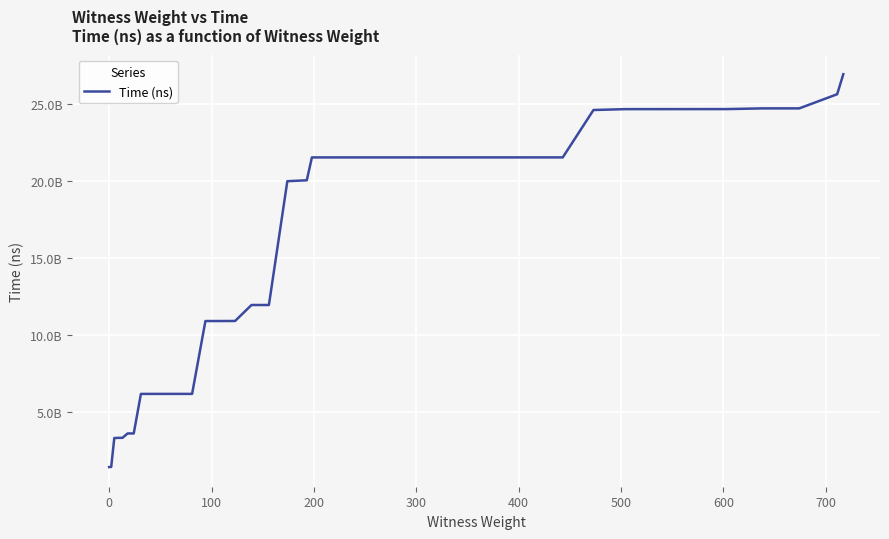

Reading left to right, list all the values displayed in this chart.

1423706500	1437735200	3307662200	3320811900	3322415400	3606320600	3606591300	6174026200	6174188500	6174332300	6174489000	6174609200	6174758900	10903583000	10903765800	10908049000	11945130400	11945284700	19981609100	20040641500	21525106900	21525368300	21525517800	21525588800	21525791600	21525944900	21526102100	21526340300	21526536900	21526669100	21526818000	24602016000	24659392300	24659737100	24660721600	24661936800	24707963300	24708302500	25625845500	26926657800